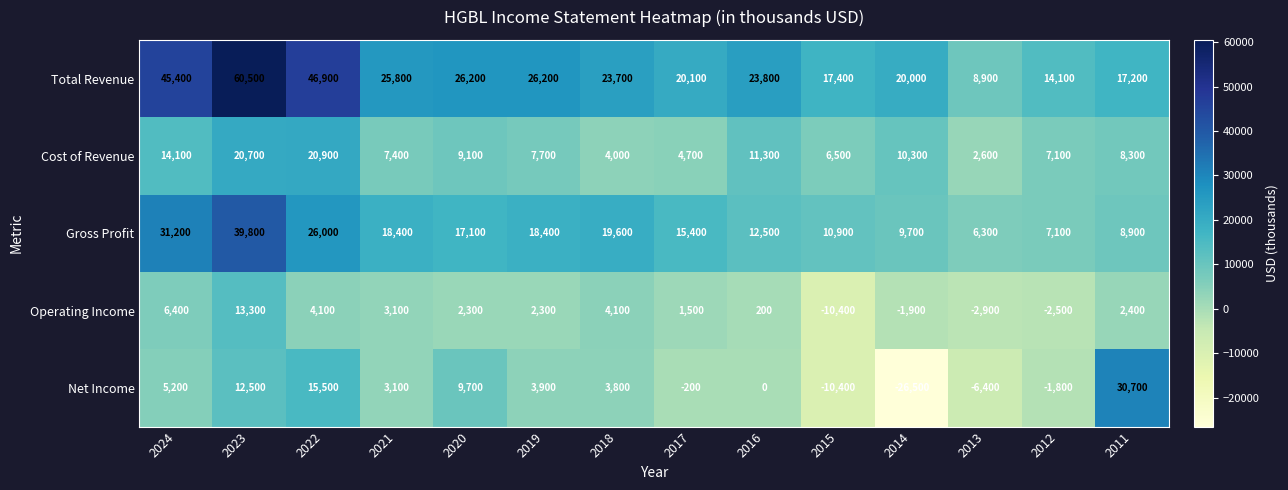

How many data points does each series have?

14